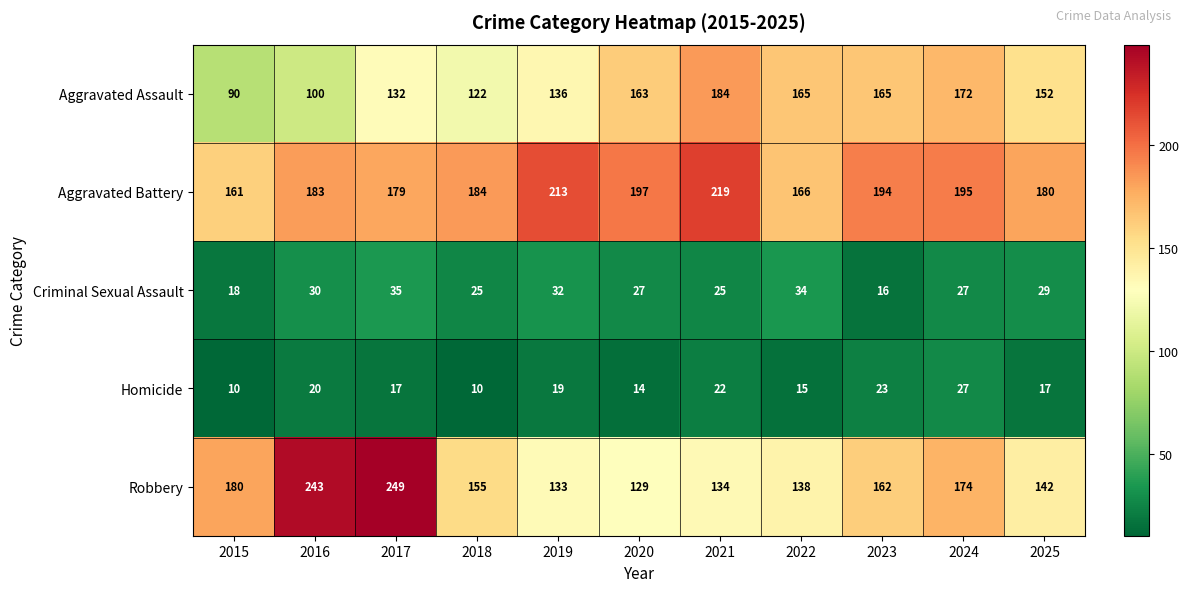

What is the minimum value shown in the chart?

10